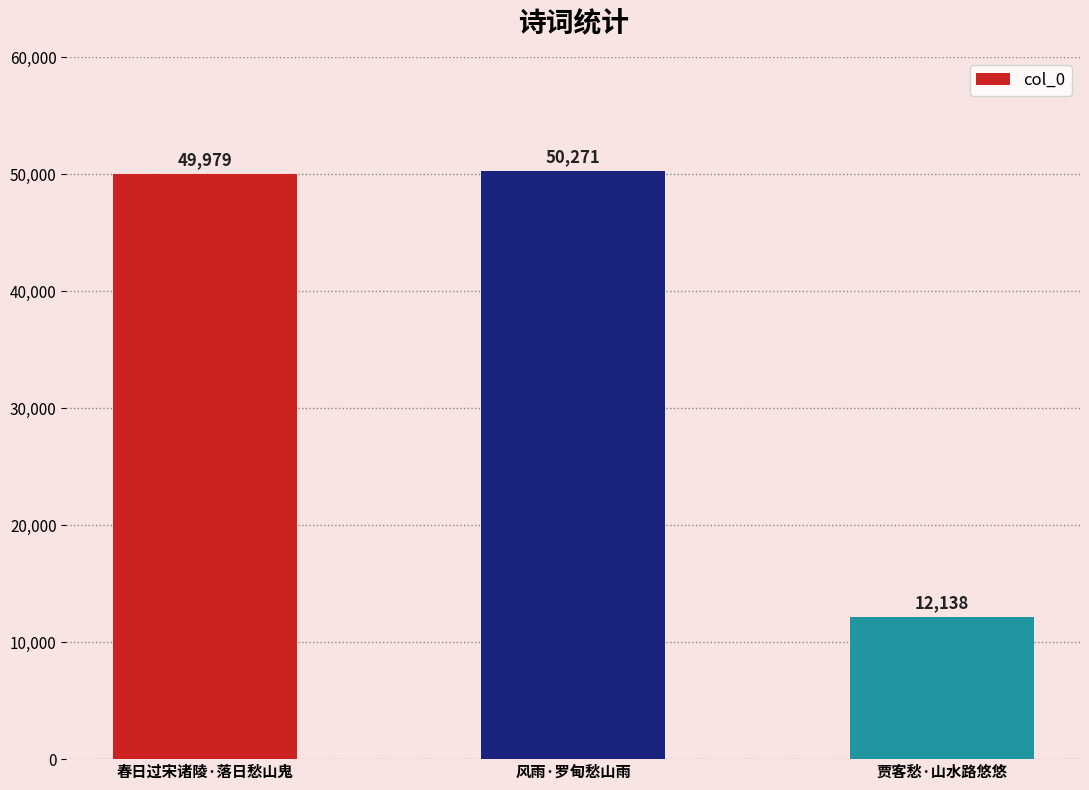

What is the greatest value displayed?

50271